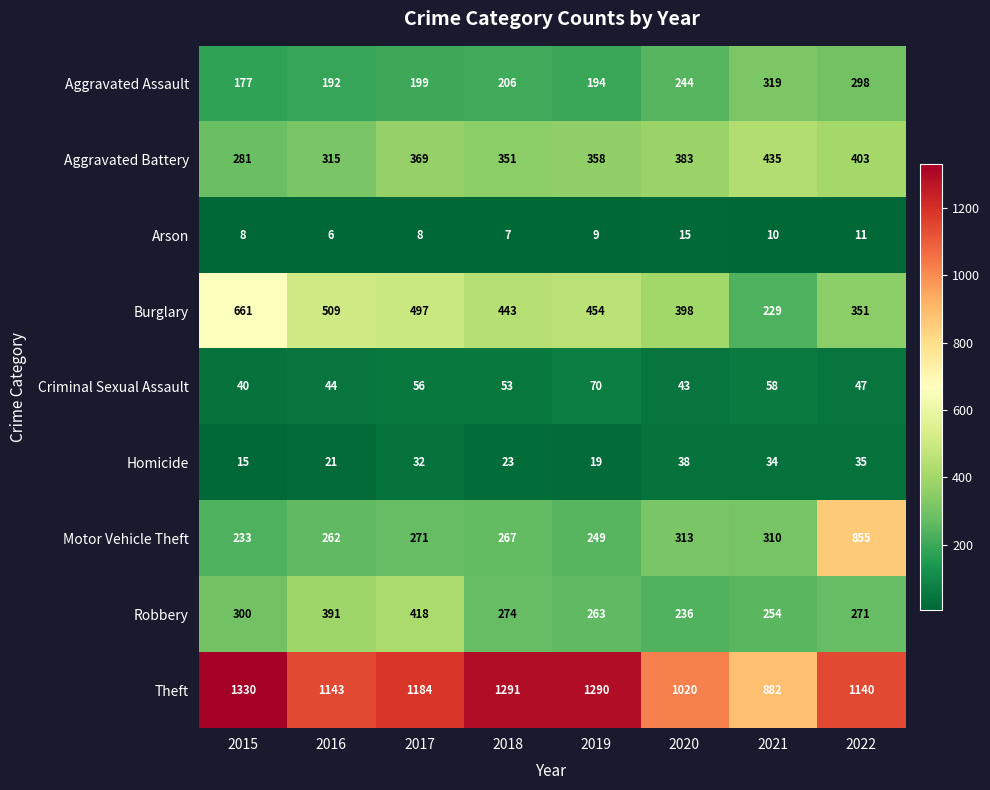

At which category does the chart reach its peak across all series?

2015